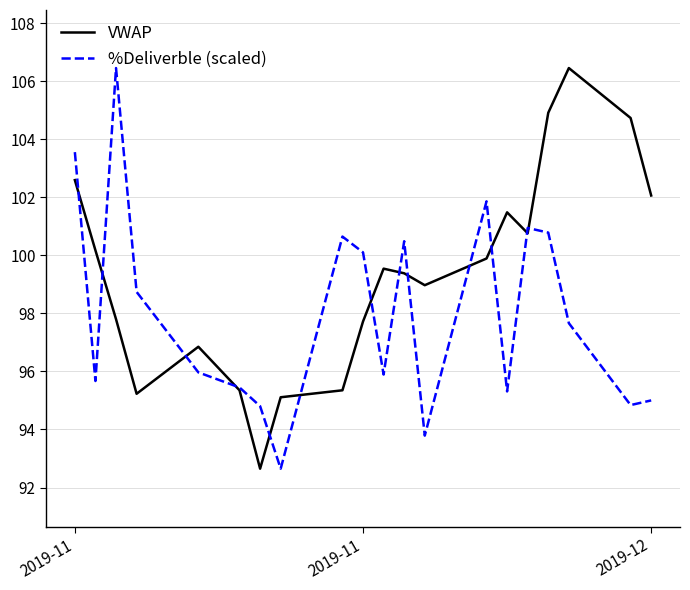

What is the greatest value displayed?

106.5